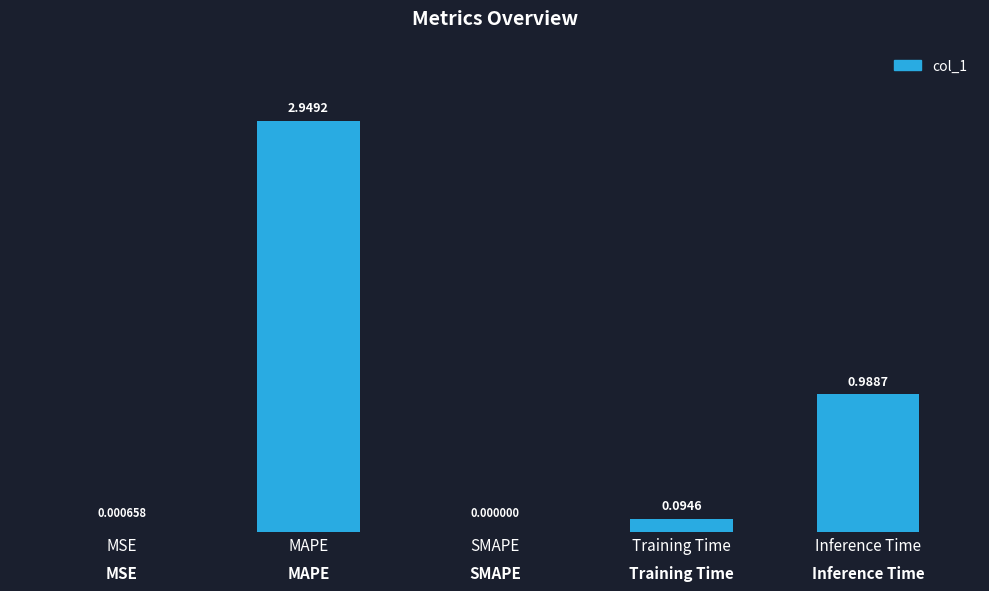

Between Training Time and SMAPE, which is larger?

Training Time